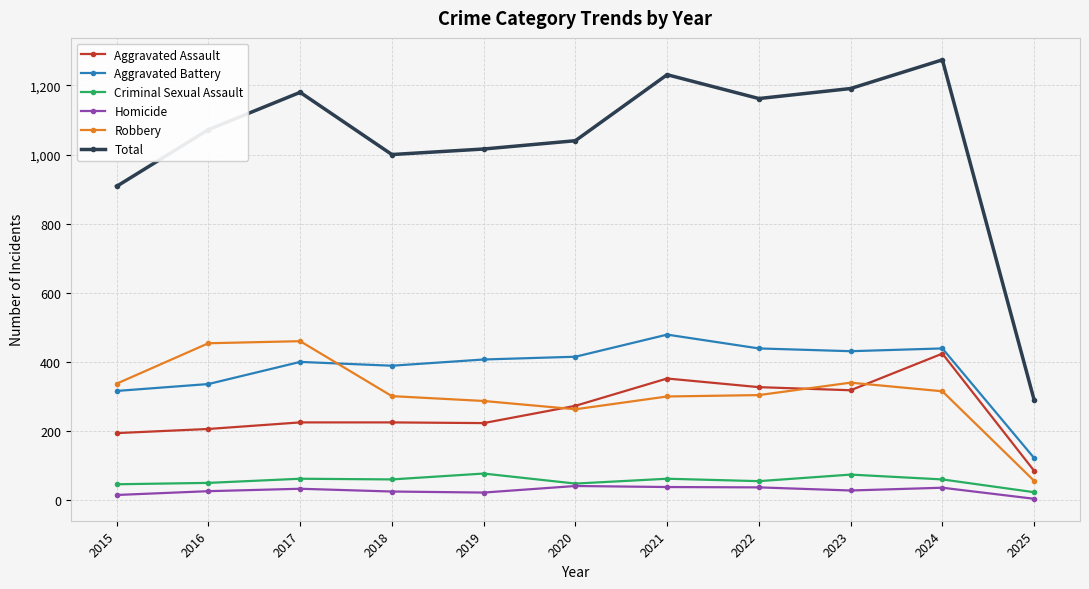

At which label is Total closest to 782?

2015